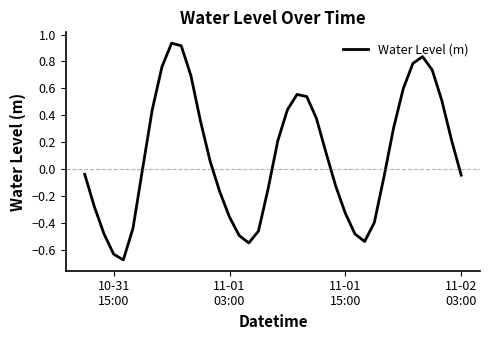

What is the difference between the maximum and minimum values?

1.6